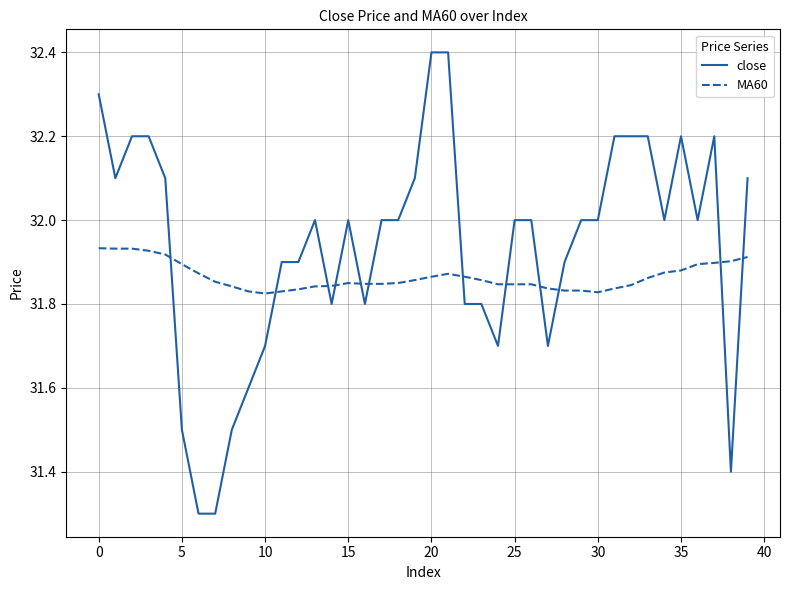

Which series has the largest total across all categories?

close